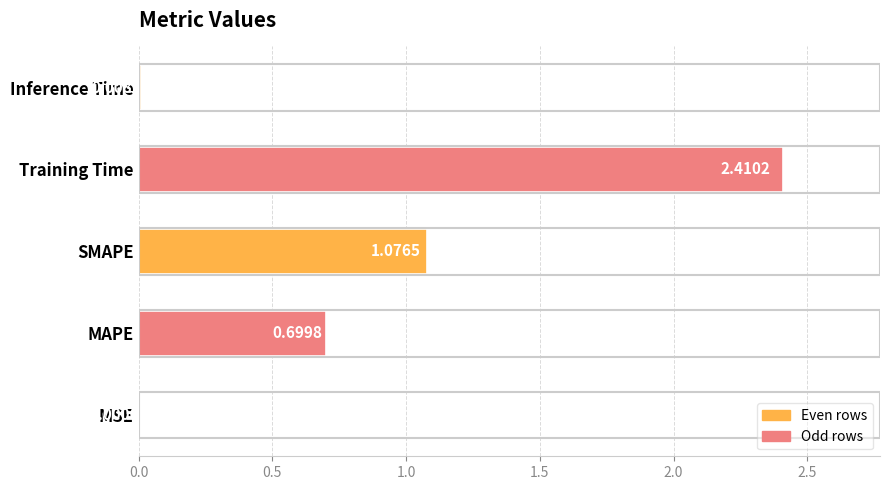

At which label is the value closest to 1?

SMAPE